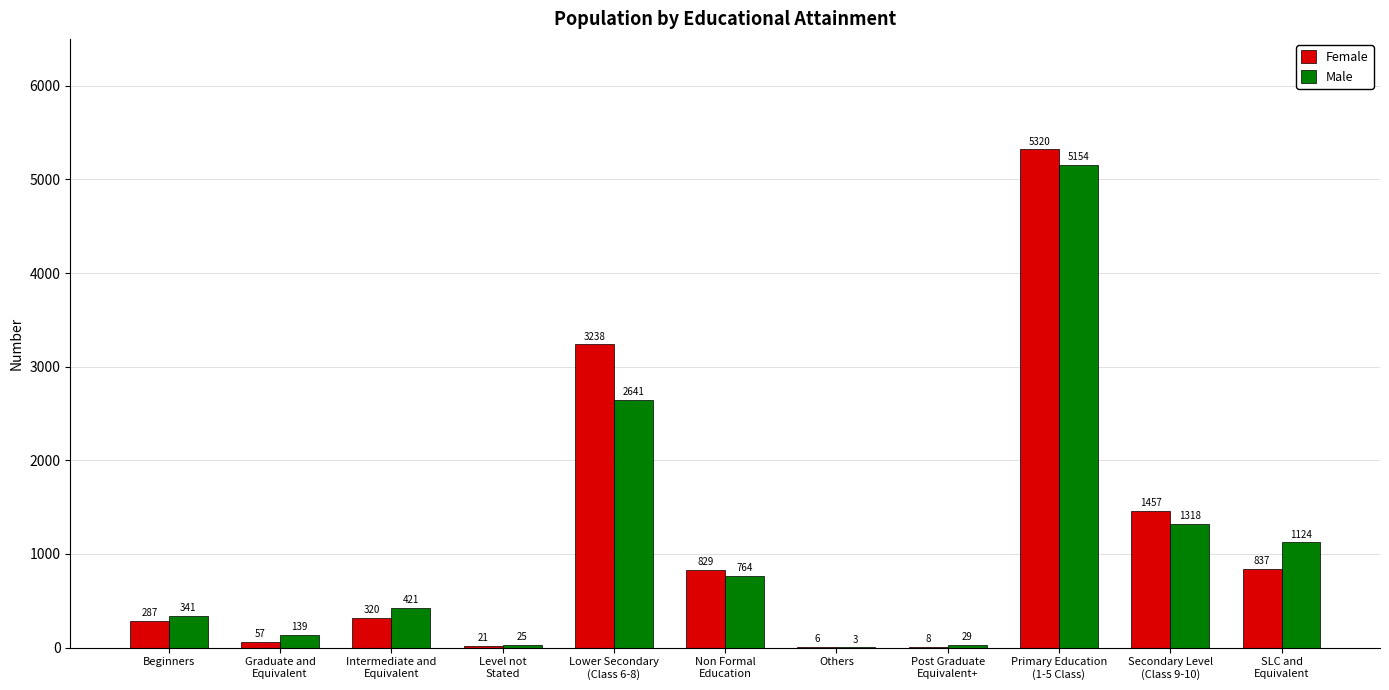

Is it true that Female equals 837 at SLC and
Equivalent?

True